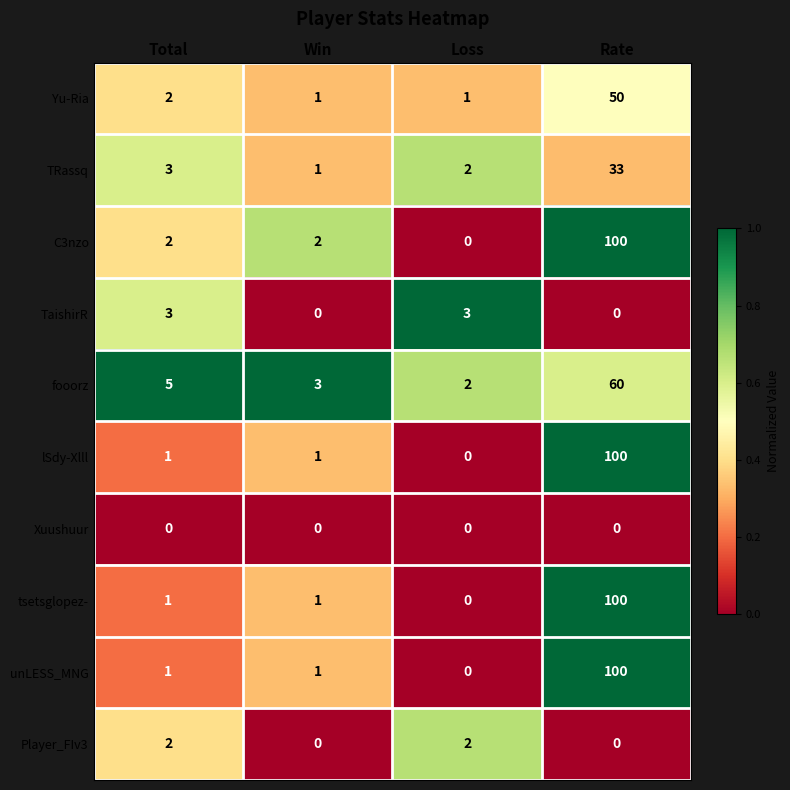

Which series changed the most between Win and Loss?

TaishirR